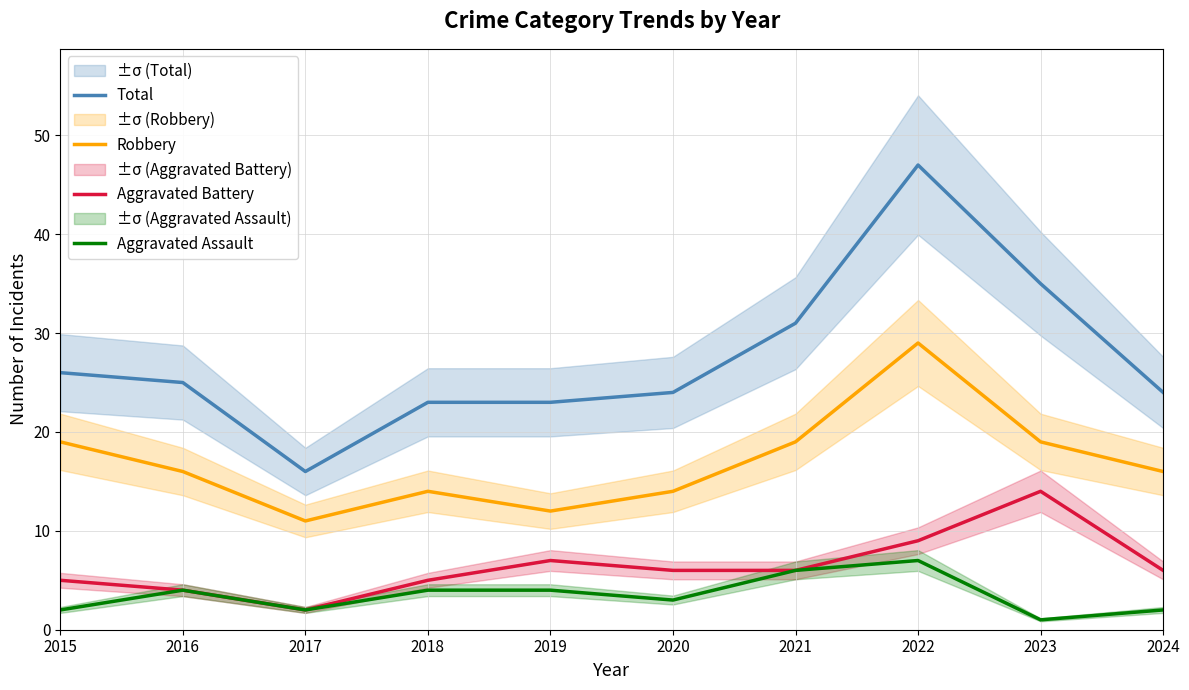

What is the approximate value of Aggravated Assault at 2022?

7